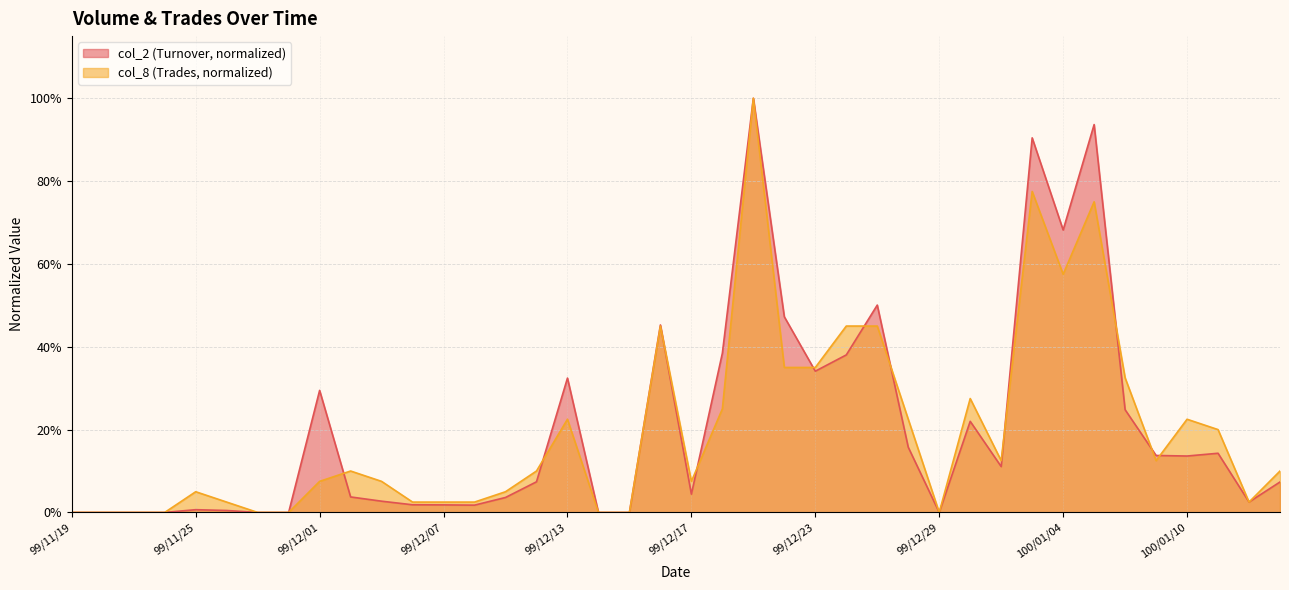

Which series changed the most between 99/11/23 and 99/12/31?

col_8